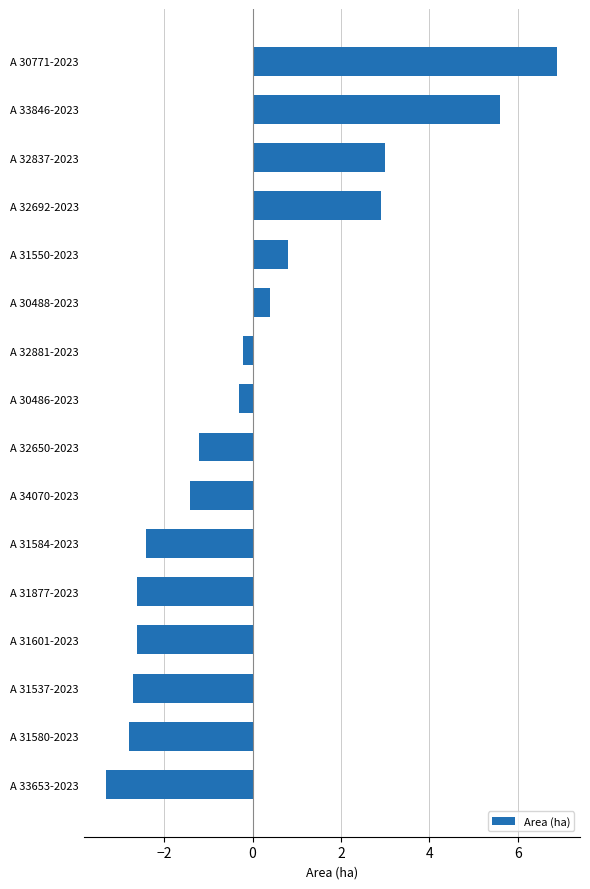

What is the smallest value displayed?

-3.3